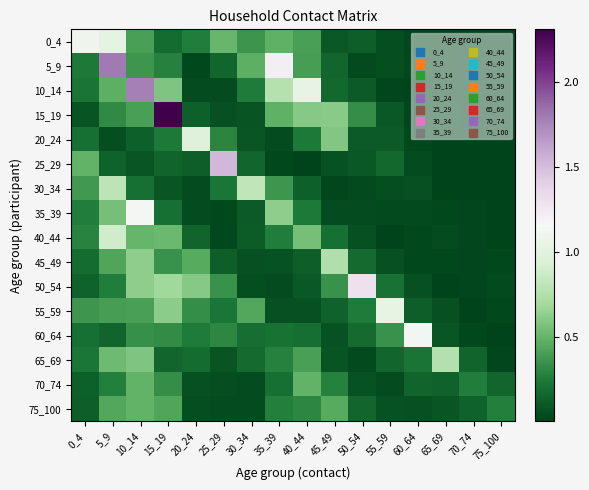

Reading right to left, transcribe all the data shown in this chart.

0_4: 75_100=0.0	70_74=0.0	65_69=0.0	60_64=0.0	55_59=0.0	50_54=0.1	45_49=0.1	40_44=0.4	35_39=0.5	30_34=0.4	25_29=0.5	20_24=0.3	15_19=0.2	10_14=0.4	5_9=1.0	0_4=1.1
5_9: 75_100=0.0	70_74=0.0	65_69=0.0	60_64=0.0	55_59=0.1	50_54=0.0	45_49=0.2	40_44=0.4	35_39=1.2	30_34=0.5	25_29=0.2	20_24=0.0	15_19=0.3	10_14=0.4	5_9=1.8	0_4=0.2
10_14: 75_100=0.0	70_74=0.0	65_69=0.0	60_64=0.0	55_59=0.0	50_54=0.1	45_49=0.2	40_44=1.0	35_39=0.8	30_34=0.2	25_29=0.0	20_24=0.0	15_19=0.6	10_14=1.8	5_9=0.5	0_4=0.2
15_19: 75_100=0.0	70_74=0.0	65_69=0.0	60_64=0.0	55_59=0.1	50_54=0.3	45_49=0.6	40_44=0.6	35_39=0.5	30_34=0.1	25_29=0.1	20_24=0.1	15_19=2.3	10_14=0.4	5_9=0.3	0_4=0.1
20_24: 75_100=0.0	70_74=0.0	65_69=0.0	60_64=0.0	55_59=0.1	50_54=0.1	45_49=0.6	40_44=0.2	35_39=0.0	30_34=0.1	25_29=0.3	20_24=1.0	15_19=0.2	10_14=0.1	5_9=0.1	0_4=0.2
25_29: 75_100=0.0	70_74=0.0	65_69=0.0	60_64=0.0	55_59=0.2	50_54=0.1	45_49=0.1	40_44=0.0	35_39=0.0	30_34=0.2	25_29=1.5	20_24=0.1	15_19=0.1	10_14=0.1	5_9=0.1	0_4=0.5
30_34: 75_100=0.0	70_74=0.0	65_69=0.0	60_64=0.1	55_59=0.0	50_54=0.0	45_49=0.0	40_44=0.1	35_39=0.4	30_34=0.8	25_29=0.2	20_24=0.0	15_19=0.1	10_14=0.2	5_9=0.8	0_4=0.4
35_39: 75_100=0.0	70_74=0.0	65_69=0.0	60_64=0.0	55_59=0.0	50_54=0.0	45_49=0.0	40_44=0.2	35_39=0.6	30_34=0.1	25_29=0.0	20_24=0.0	15_19=0.2	10_14=1.1	5_9=0.6	0_4=0.3
40_44: 75_100=0.0	70_74=0.0	65_69=0.0	60_64=0.0	55_59=0.0	50_54=0.1	45_49=0.2	40_44=0.6	35_39=0.3	30_34=0.1	25_29=0.0	20_24=0.2	15_19=0.5	10_14=0.5	5_9=0.9	0_4=0.3
45_49: 75_100=0.0	70_74=0.0	65_69=0.0	60_64=0.0	55_59=0.1	50_54=0.2	45_49=0.7	40_44=0.1	35_39=0.1	30_34=0.1	25_29=0.1	20_24=0.5	15_19=0.4	10_14=0.6	5_9=0.4	0_4=0.2
50_54: 75_100=0.0	70_74=0.0	65_69=0.0	60_64=0.1	55_59=0.2	50_54=1.3	45_49=0.3	40_44=0.1	35_39=0.0	30_34=0.1	25_29=0.3	20_24=0.6	15_19=0.7	10_14=0.6	5_9=0.3	0_4=0.1
55_59: 75_100=0.0	70_74=0.0	65_69=0.1	60_64=0.1	55_59=1.0	50_54=0.2	45_49=0.1	40_44=0.1	35_39=0.1	30_34=0.4	25_29=0.2	20_24=0.3	15_19=0.6	10_14=0.4	5_9=0.4	0_4=0.4
60_64: 75_100=0.0	70_74=0.0	65_69=0.1	60_64=1.1	55_59=0.3	50_54=0.2	45_49=0.1	40_44=0.2	35_39=0.2	30_34=0.2	25_29=0.3	20_24=0.3	15_19=0.3	10_14=0.3	5_9=0.1	0_4=0.2
65_69: 75_100=0.0	70_74=0.2	65_69=0.8	60_64=0.2	55_59=0.2	50_54=0.0	45_49=0.1	40_44=0.4	35_39=0.3	30_34=0.2	25_29=0.1	20_24=0.2	15_19=0.2	10_14=0.6	5_9=0.5	0_4=0.2
70_74: 75_100=0.2	70_74=0.3	65_69=0.1	60_64=0.1	55_59=0.0	50_54=0.1	45_49=0.3	40_44=0.5	35_39=0.2	30_34=0.0	25_29=0.0	20_24=0.1	15_19=0.3	10_14=0.5	5_9=0.3	0_4=0.1
75_100: 75_100=0.3	70_74=0.1	65_69=0.1	60_64=0.1	55_59=0.1	50_54=0.2	45_49=0.5	40_44=0.3	35_39=0.3	30_34=0.0	25_29=0.0	20_24=0.0	15_19=0.4	10_14=0.5	5_9=0.4	0_4=0.1